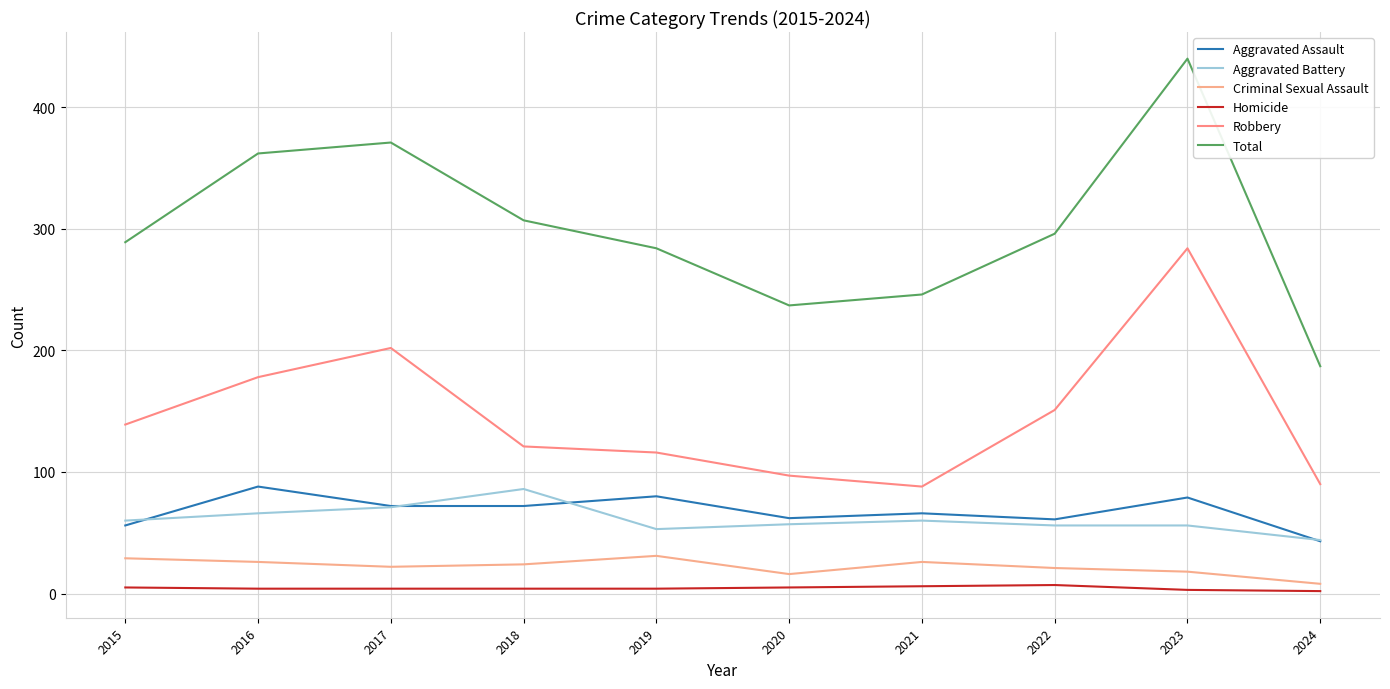

True or false: Total and Aggravated Battery cross at least once.

False